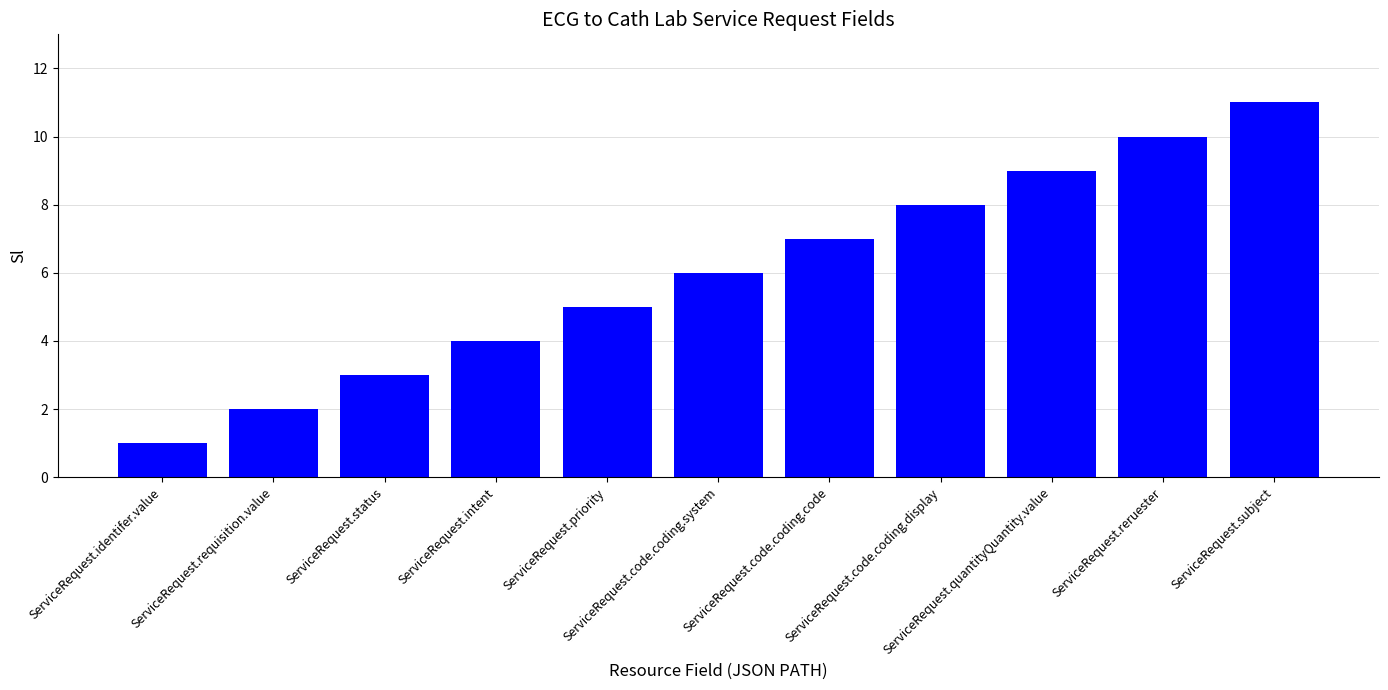

What is the sum of the values at ServiceRequest.status and ServiceRequest.code.coding.display?

11